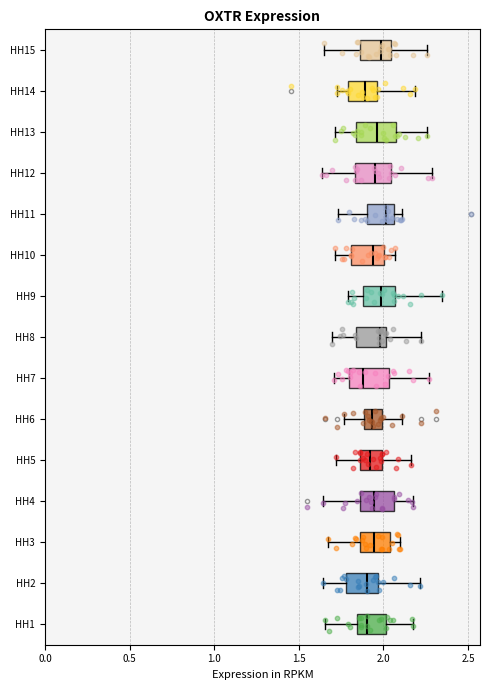

Reading bottom to top, read every box against the x-axis: the position of its median line, the range the box covers, and the ends of its whiskers. The values are not printed on the chart, so give them approximately, as read against the axis.

HH1: median 1.90, box 1.85 to 2.00, whiskers 1.65 to 2.20
HH2: median 1.90, box 1.80 to 1.95, whiskers 1.65 to 2.20
HH3: median 1.95, box 1.85 to 2.05, whiskers 1.70 to 2.10
HH4: median 1.95, box 1.85 to 2.05, whiskers 1.65 to 2.15
HH5: median 1.90, box 1.85 to 2.00, whiskers 1.70 to 2.15
HH6: median 1.95, box 1.90 to 2.00, whiskers 1.75 to 2.10
HH7: median 1.90, box 1.80 to 2.05, whiskers 1.70 to 2.25
HH8: median 2.00 (just left of the box's right edge), box 1.85 to 2.00, whiskers 1.70 to 2.20
HH9: median 2.00, box 1.90 to 2.05, whiskers 1.80 to 2.35
HH10: median 1.95, box 1.80 to 2.00, whiskers 1.70 to 2.05
HH11: median 2.00, box 1.90 to 2.05, whiskers 1.75 to 2.10
HH12: median 1.95, box 1.85 to 2.05, whiskers 1.65 to 2.30
HH13: median 1.95, box 1.85 to 2.05, whiskers 1.70 to 2.25
HH14: median 1.90, box 1.80 to 1.95, whiskers 1.70 to 2.20
HH15: median 2.00, box 1.85 to 2.05, whiskers 1.65 to 2.25